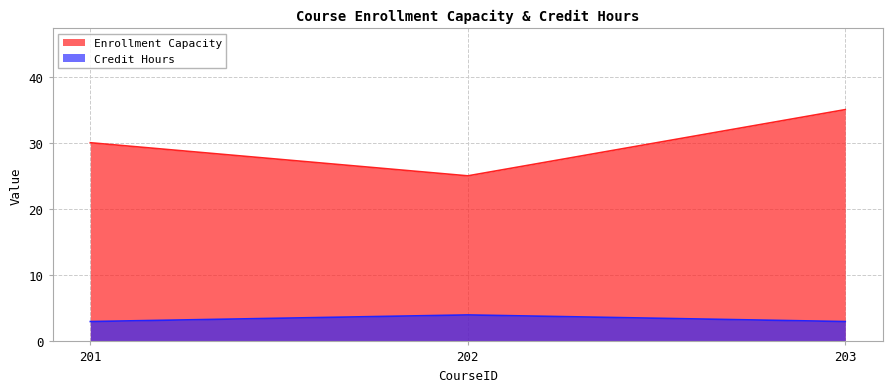

Is the value of Enrollment Capacity at 201 greater than the value of Credit Hours at 202?

Yes